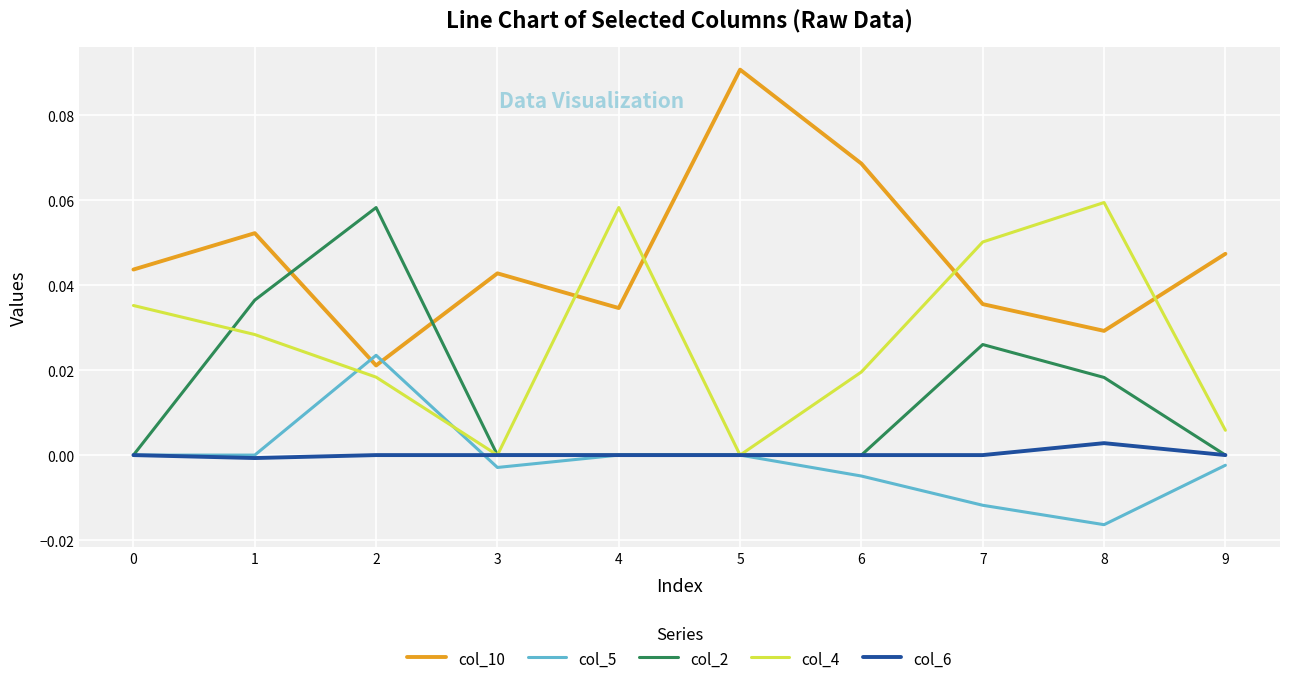

Which series has the widest spread of values?

col_10